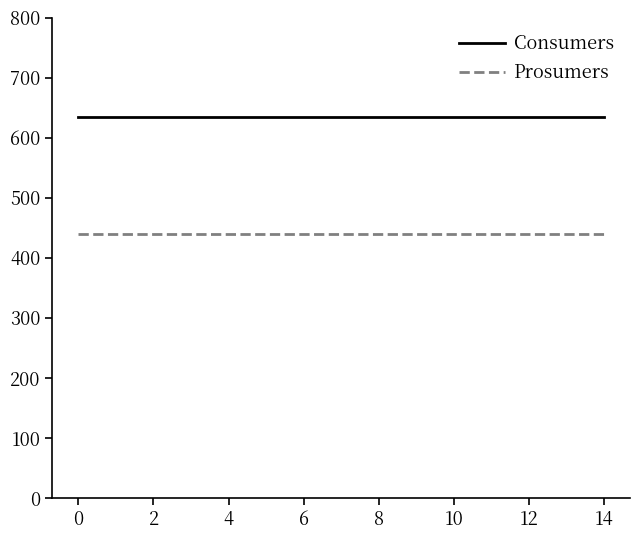

List the series in order of their peak value, highest first.

Consumers, Prosumers